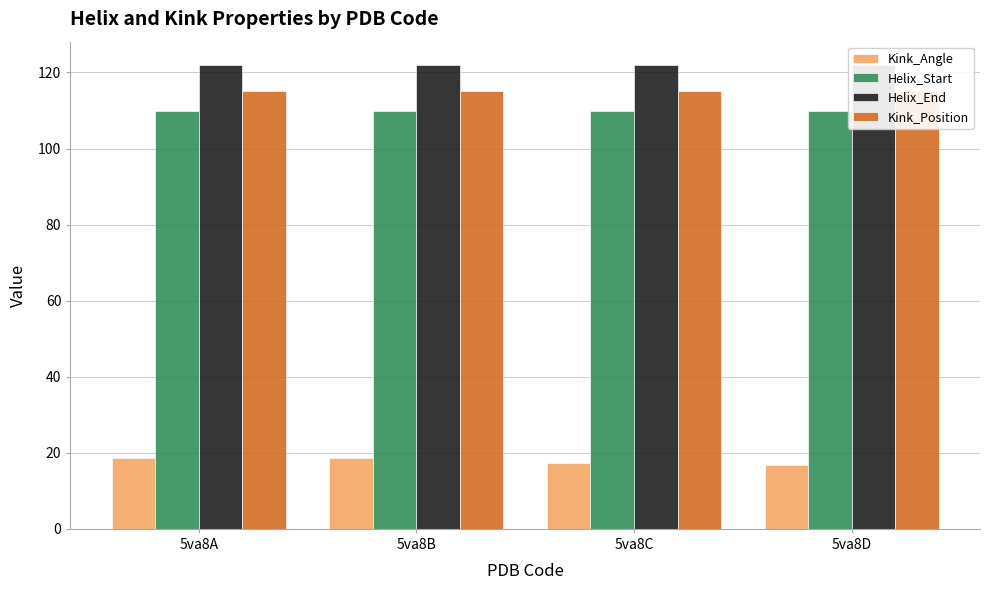

True or false: Helix_Start has a value of 110.0 at 5va8D.

True